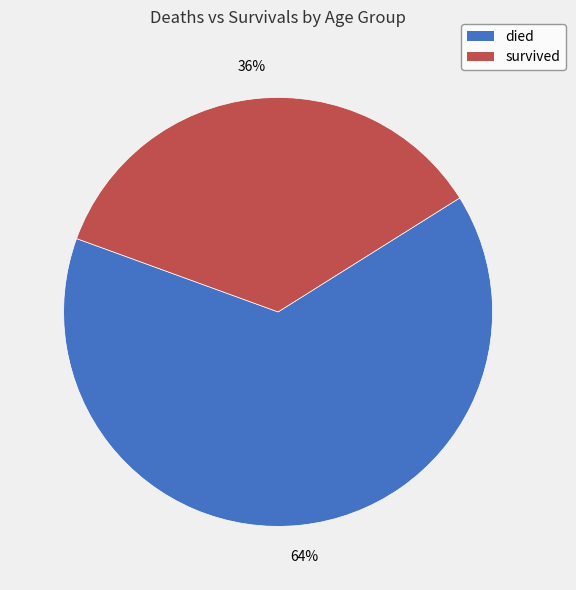

Does any single category account for the majority?

Yes